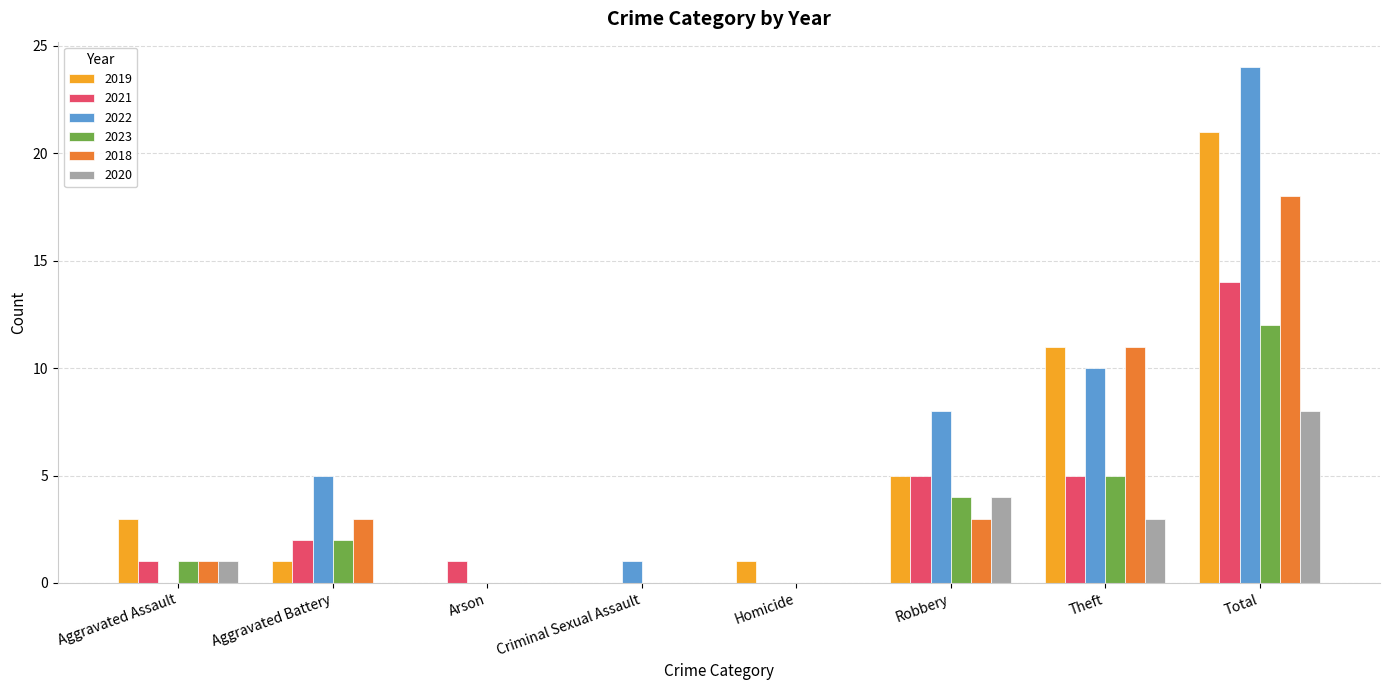

At which category is the sum across all series the highest?

Total